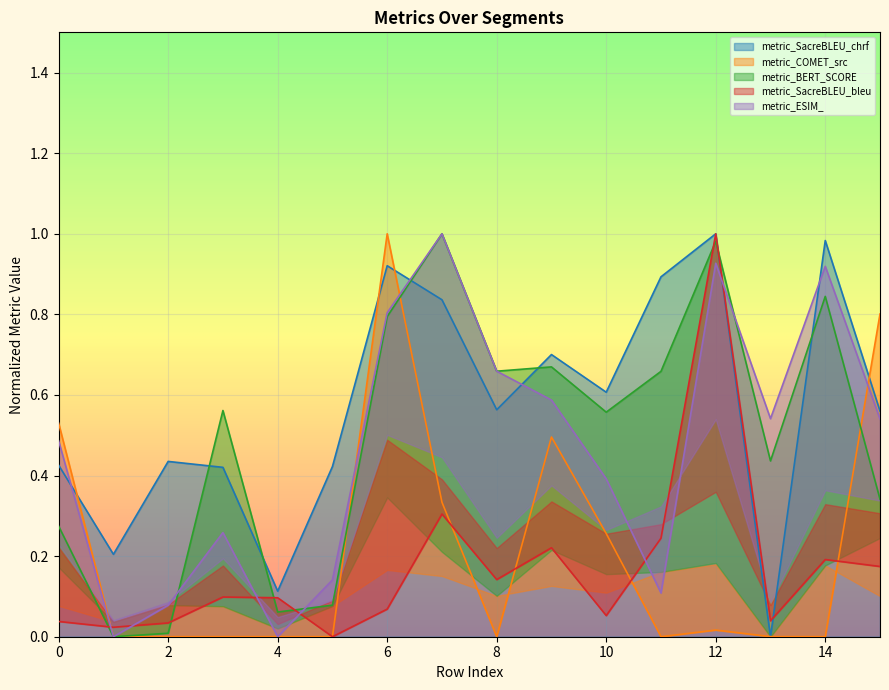

Which category has the lowest value across all series?

13